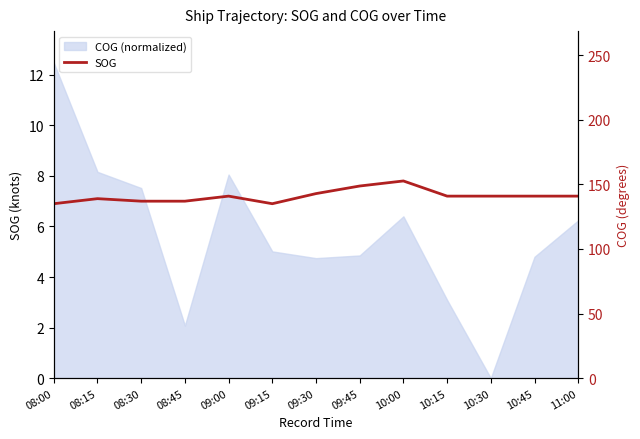

List the labels in order of value, smallest first.

08:00, 09:15, 08:30, 08:45, 08:15, 09:00, 10:15, 10:30, 10:45, 11:00, 09:30, 09:45, 10:00